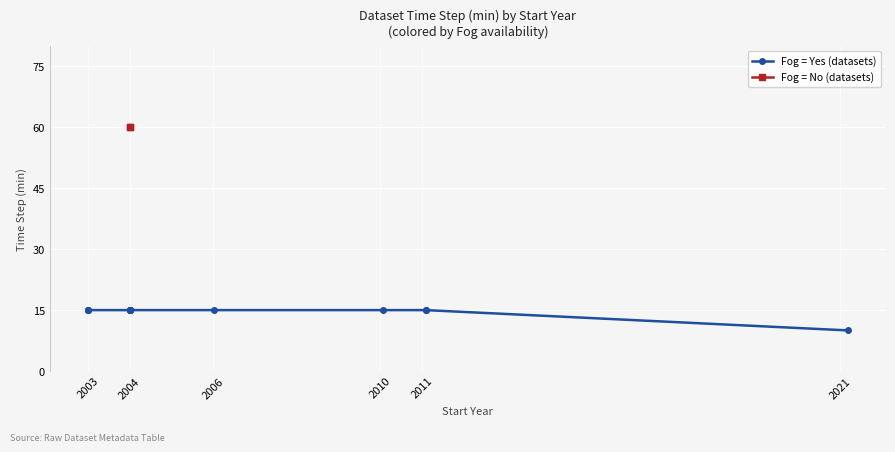

What is the smallest value displayed?

10